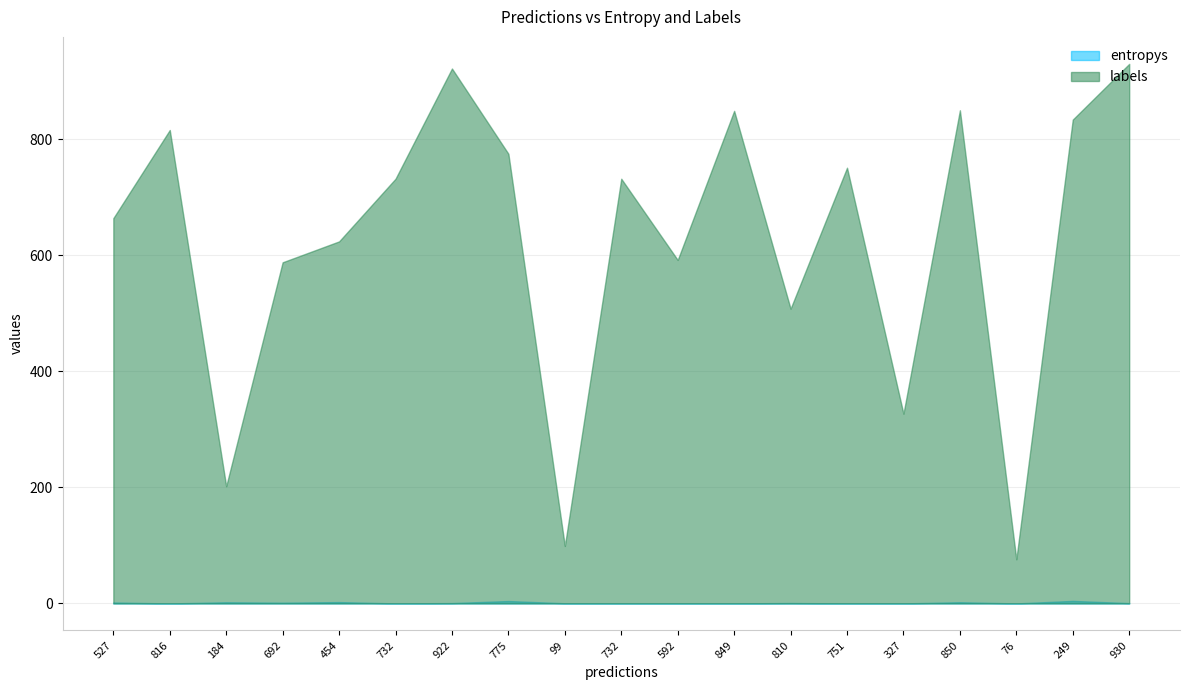

At which category does labels reach its first local peak?

816